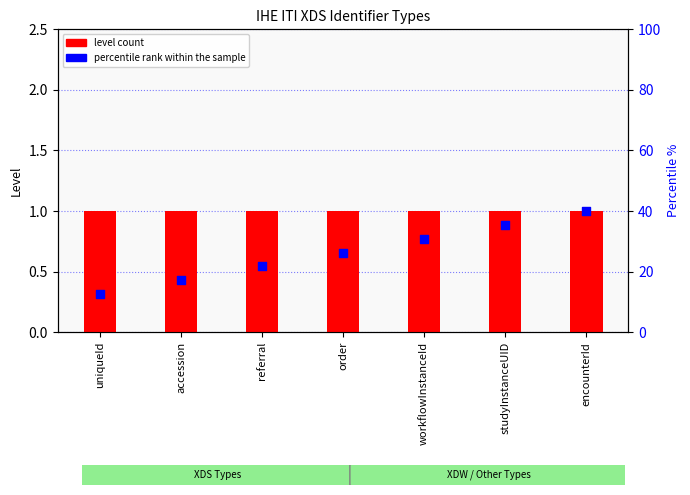

At which category is the sum across all series the highest?

encounterId